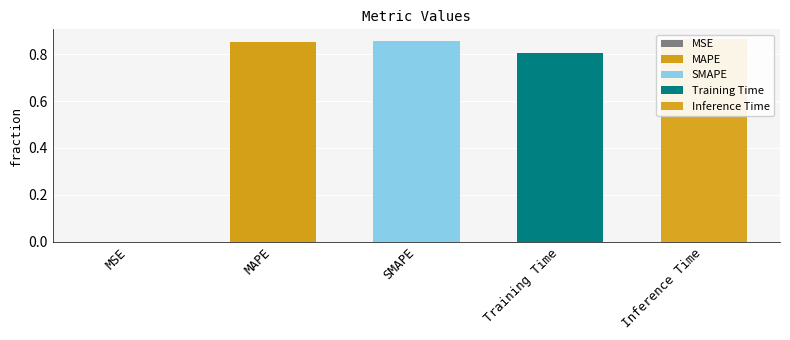

Reading right to left, what are all the values shown in this chart?

Inference Time=0.9	Training Time=0.8	SMAPE=0.9	MAPE=0.9	MSE=0.0